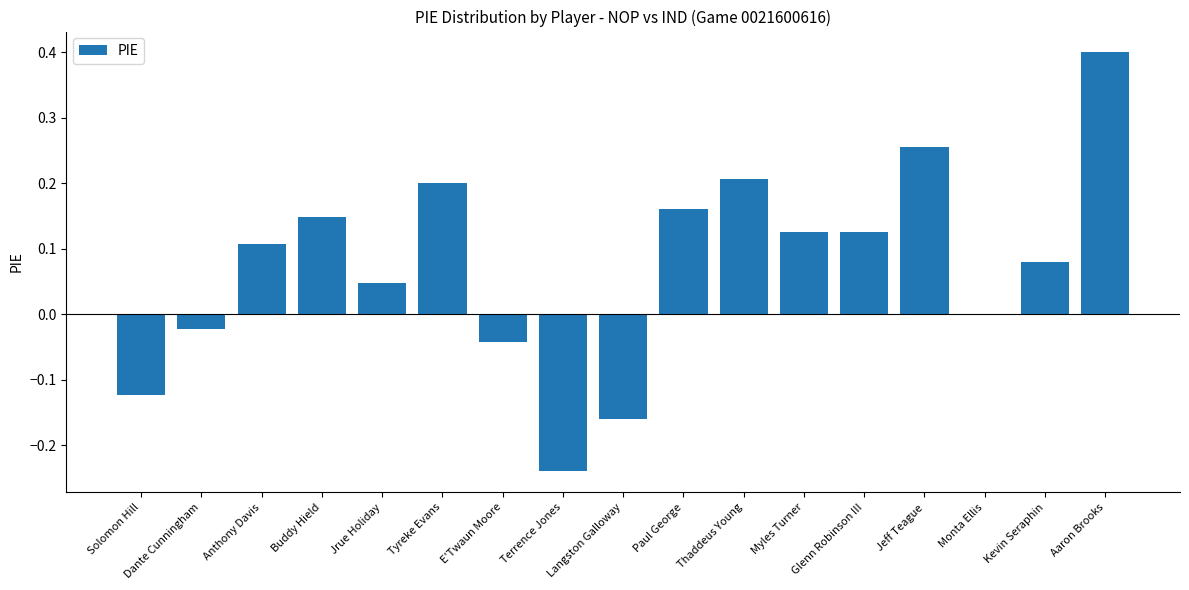

Between Thaddeus Young and Terrence Jones, which is larger?

Thaddeus Young